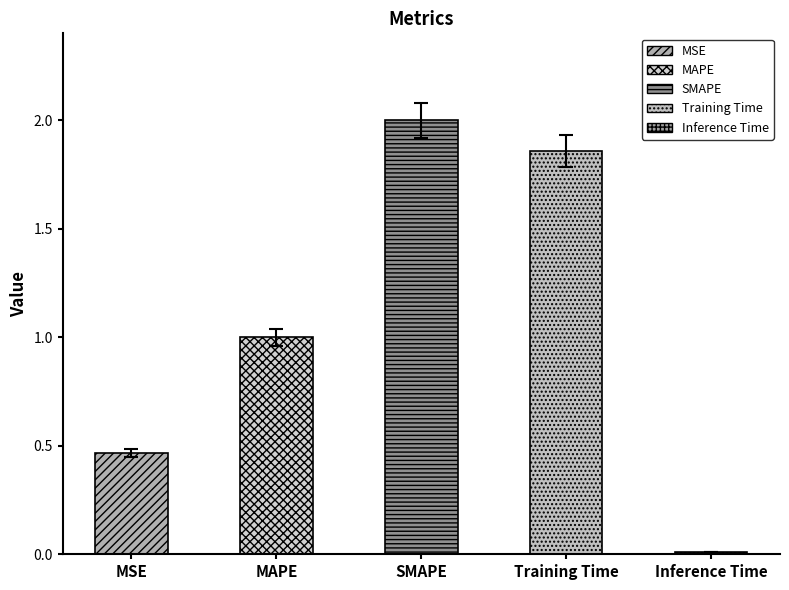

Approximately how many times larger is the value at SMAPE compared to Training Time?

1.1